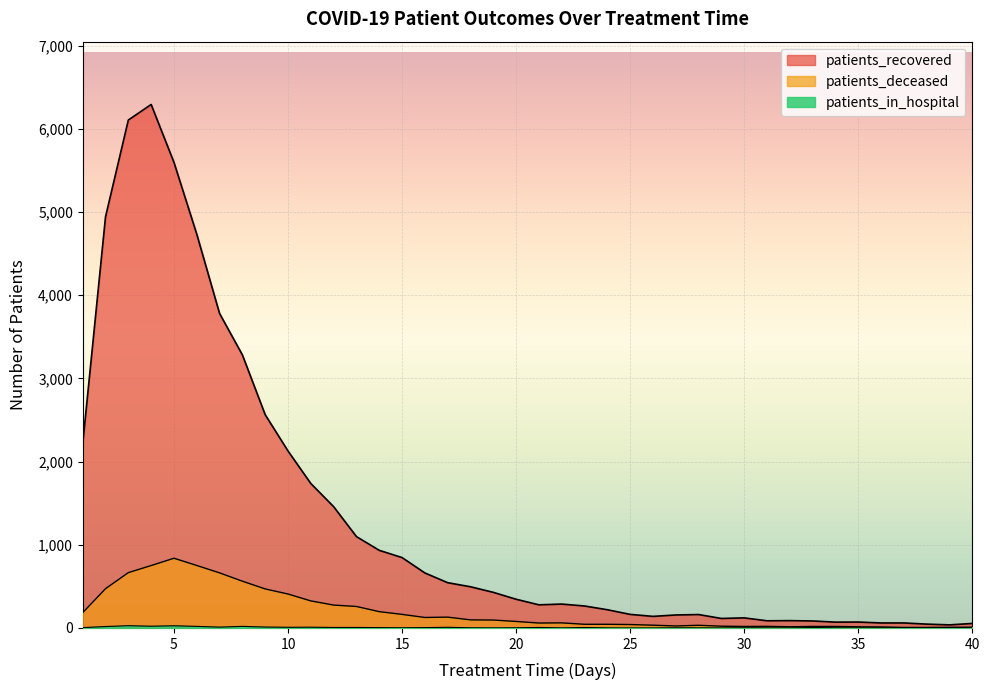

Which category has the highest value in the patients_in_hospital series?

3